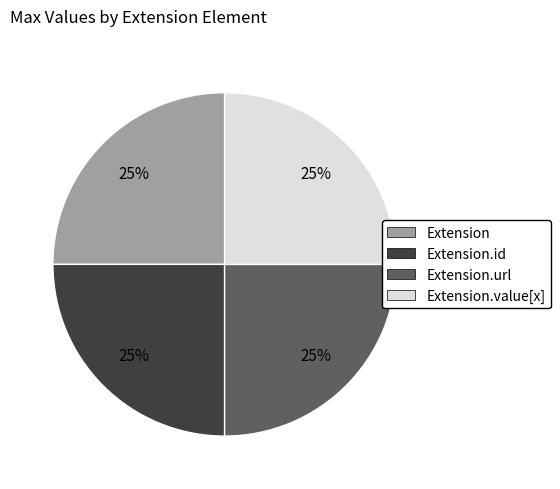

How many slices are in this pie chart?

4